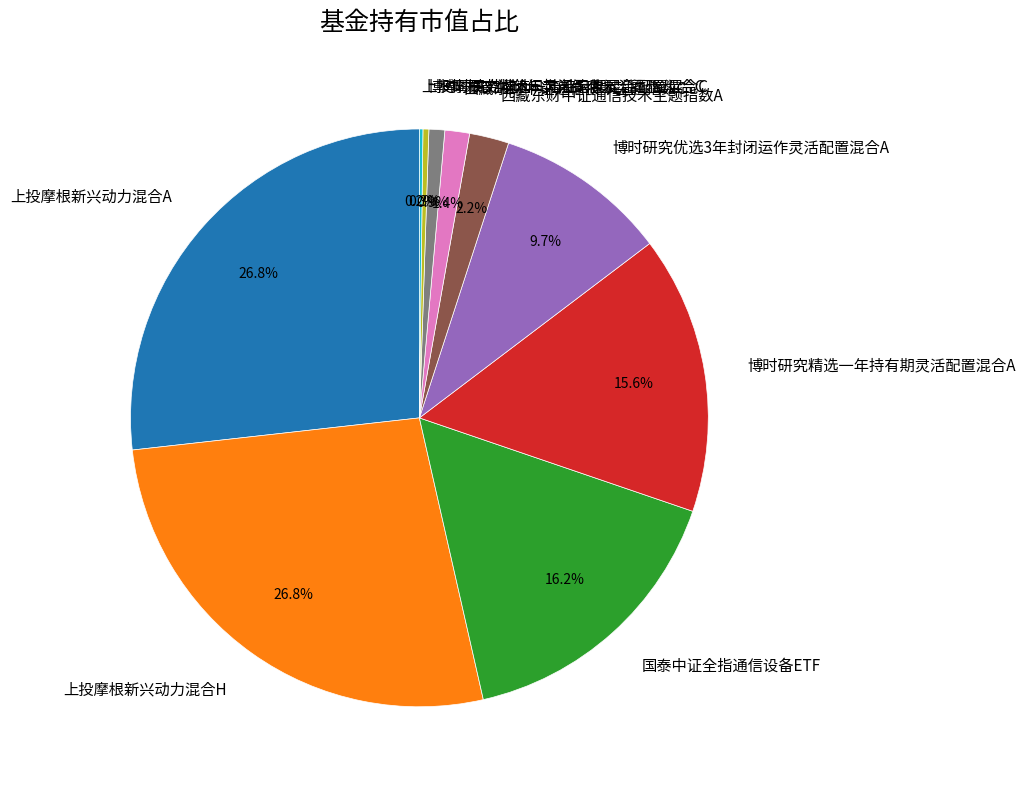

What portion of the pie excludes 上投摩根新兴动力混合A?

73.2%